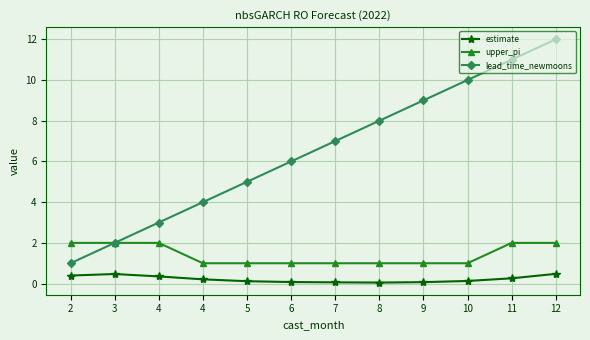

True or false: upper_pi and lead_time_newmoons intersect in this chart.

False